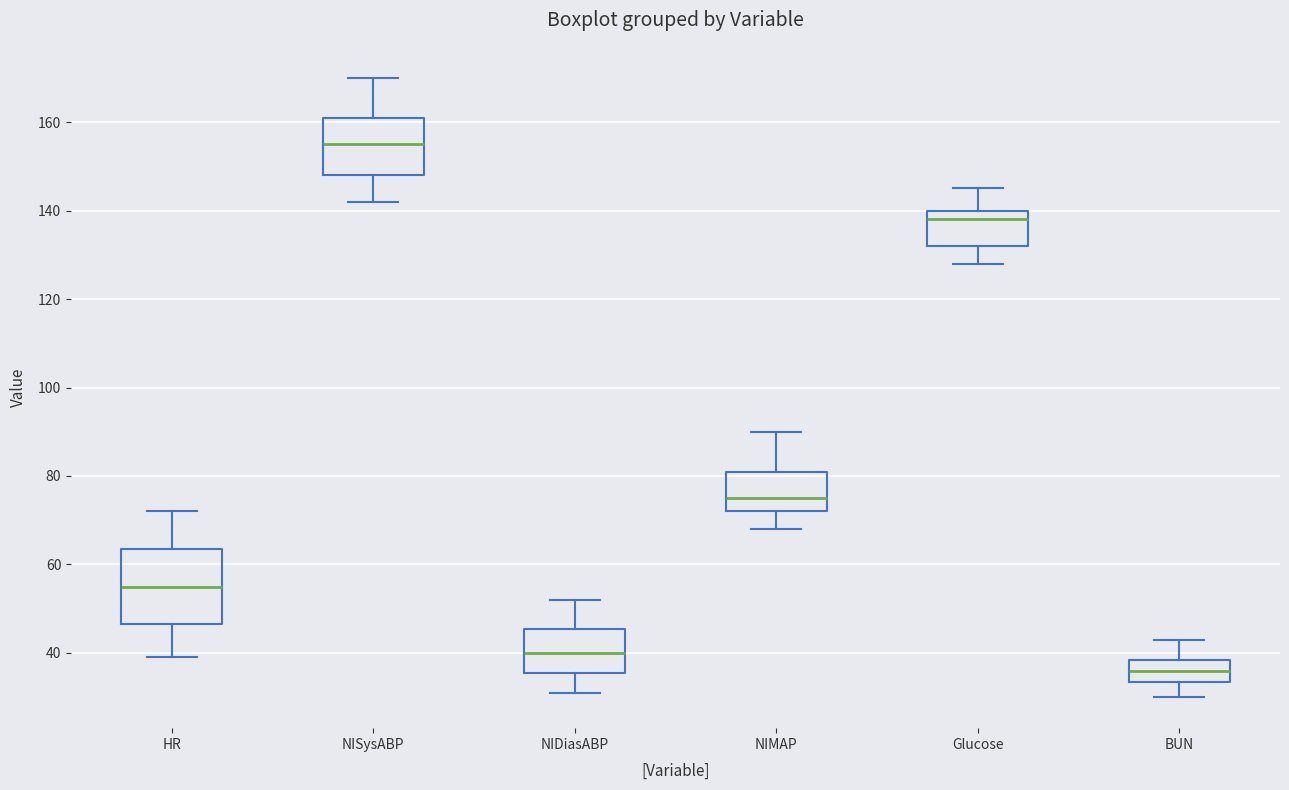

Which box's median line is the lowest?

BUN